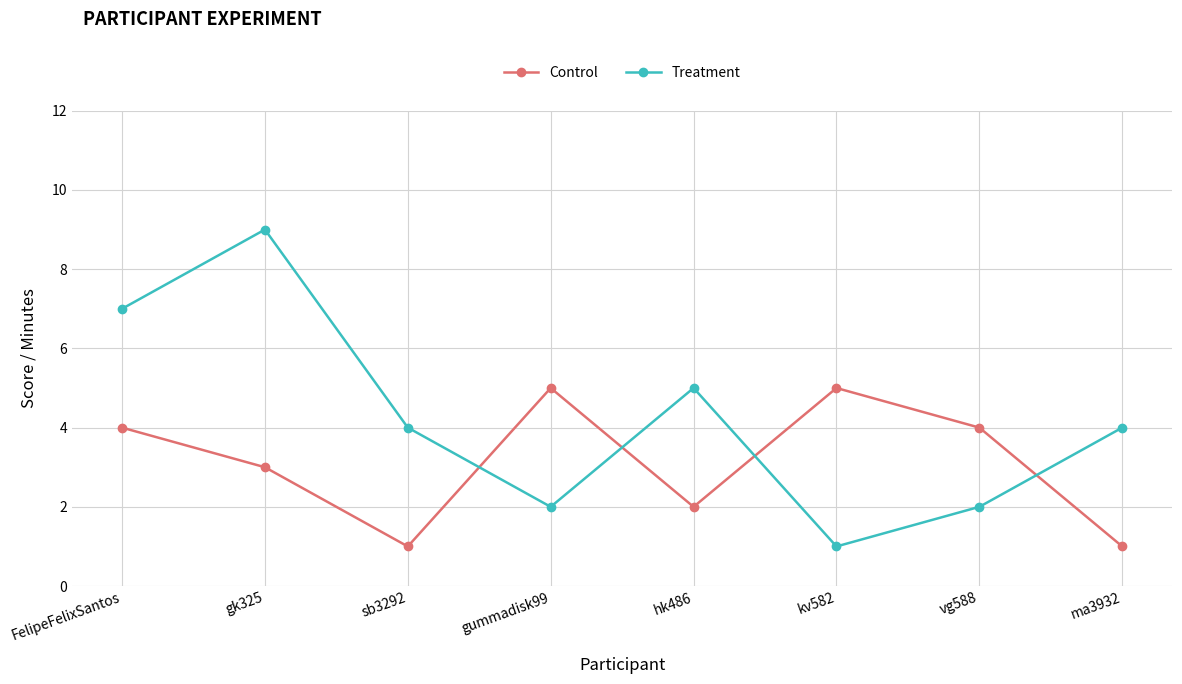

At which category is the sum across all series the highest?

gk325